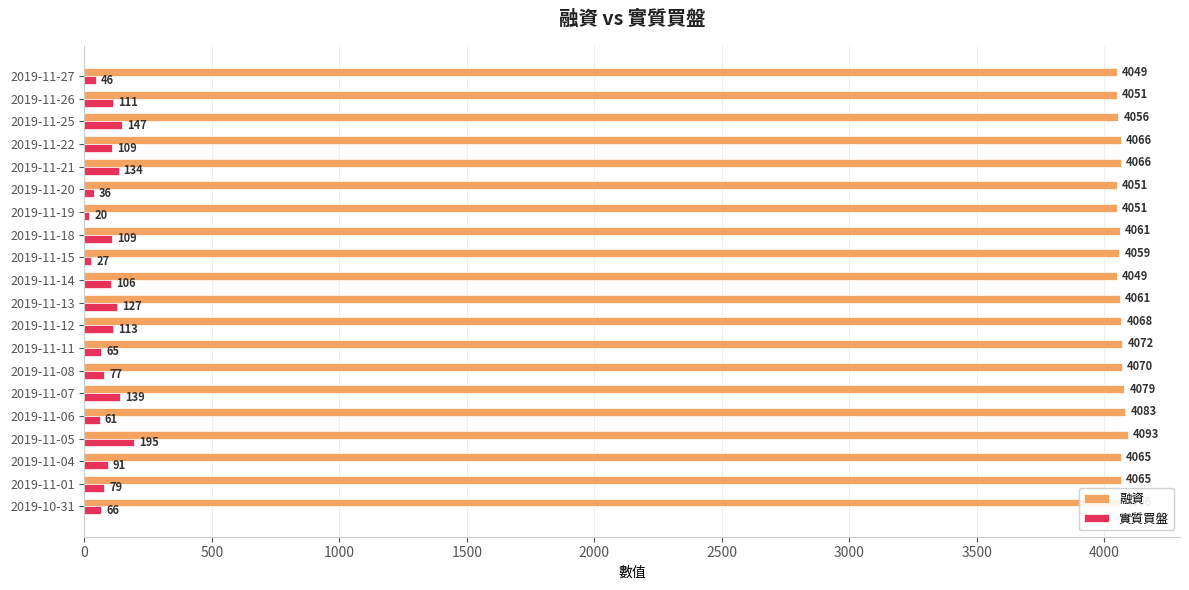

True or false: 融資 has a value of 7189 at 2019-11-15.

False